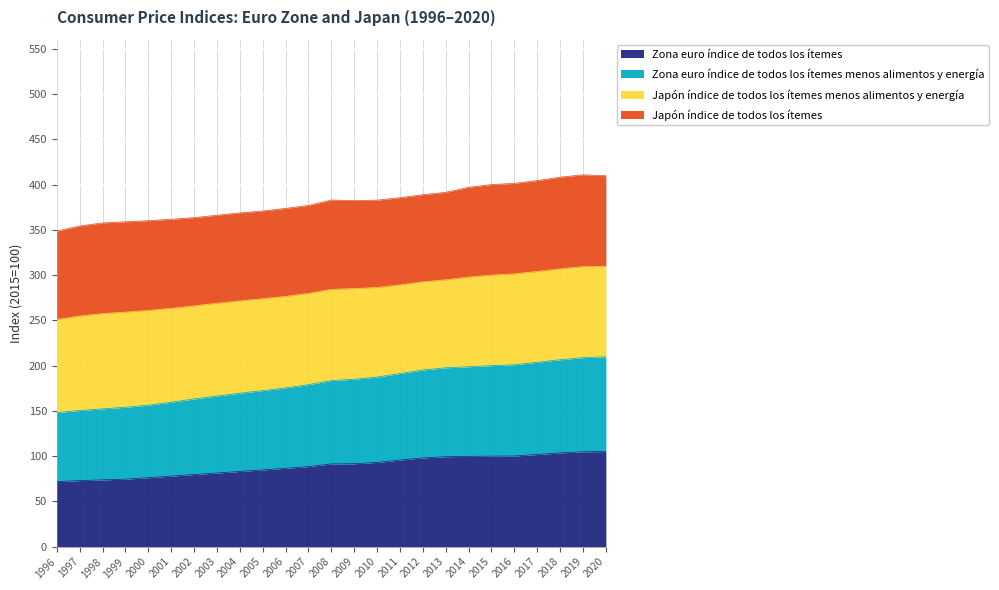

What is the difference between the second highest and minimum values in the Zona euro índice de todos los ítemes series?

32.9